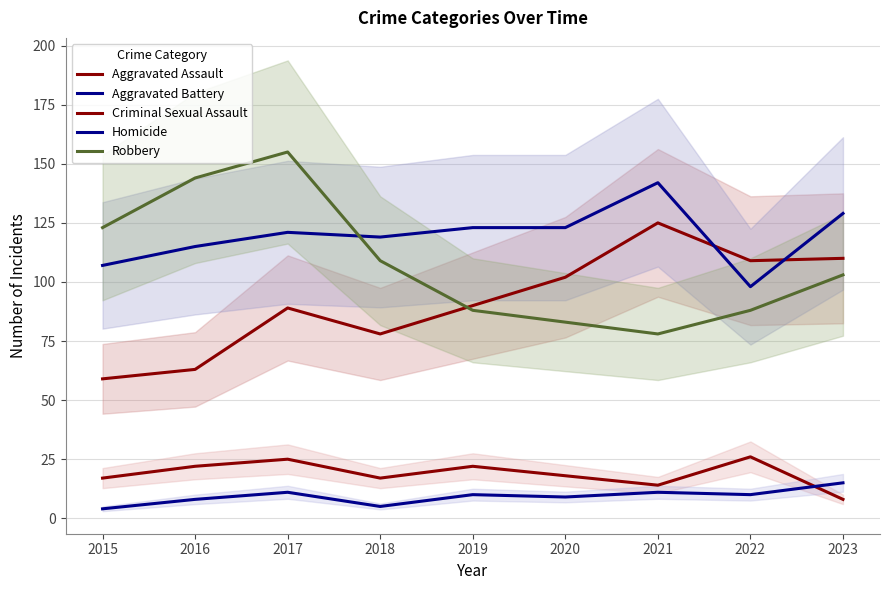

Is this an area chart (filled region under the line)?

No